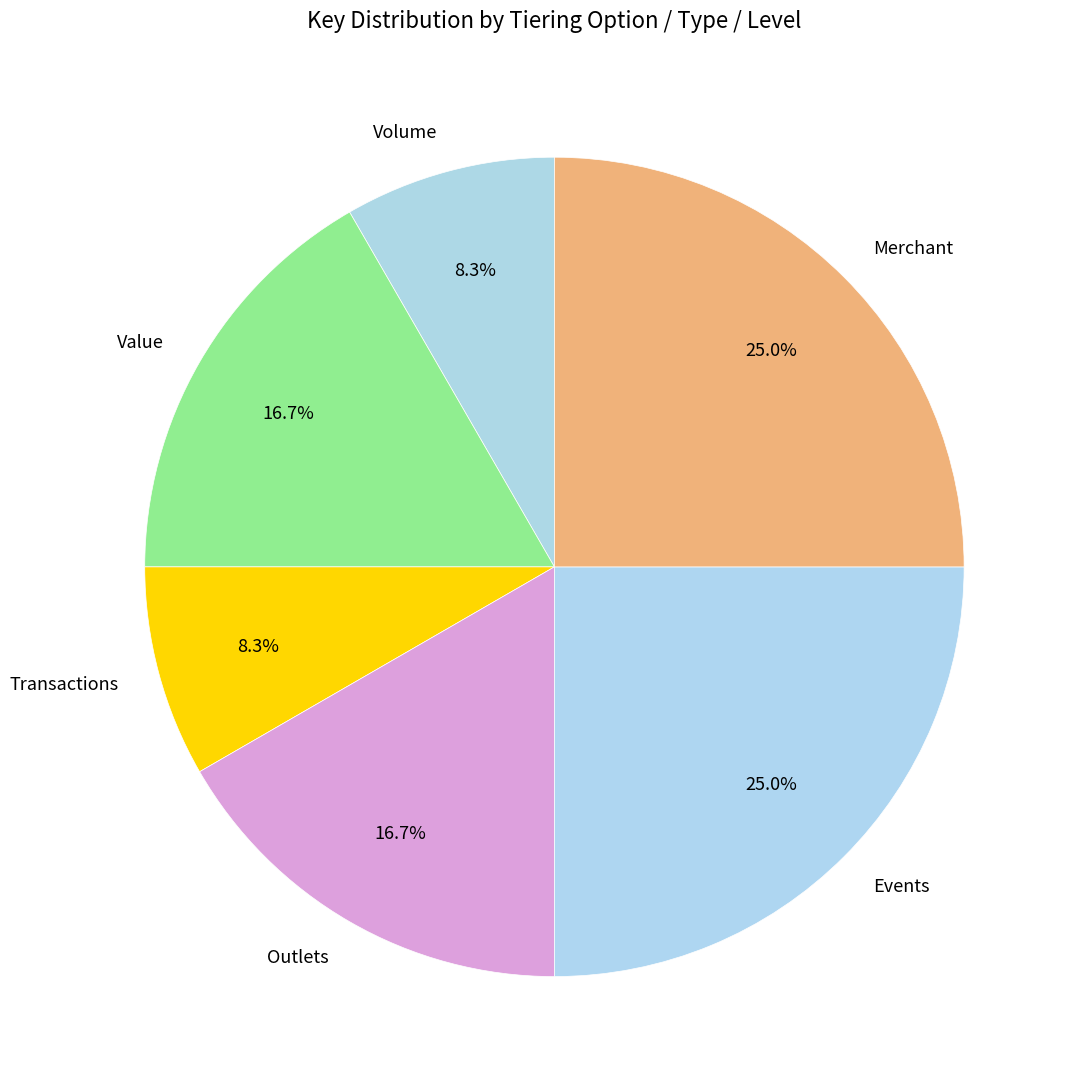

To the nearest percent, what is the difference between the largest and smallest slice percentages?

17%